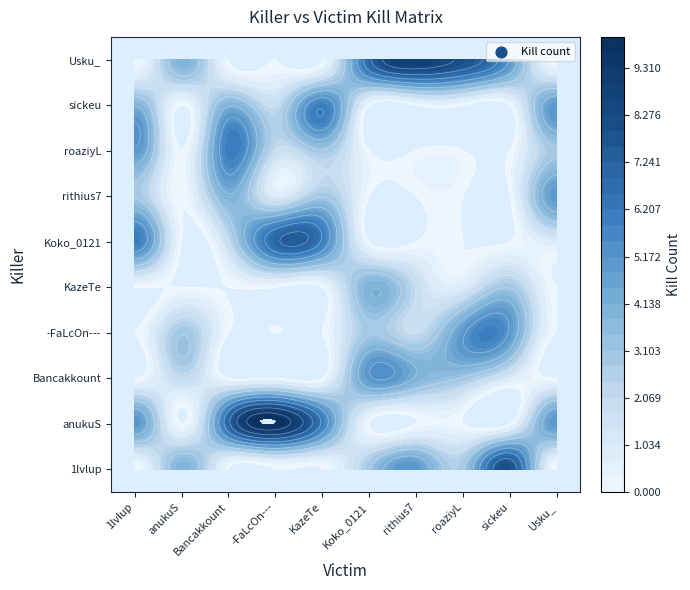

What is the difference between the second highest and minimum values in the Usku_ series?

8